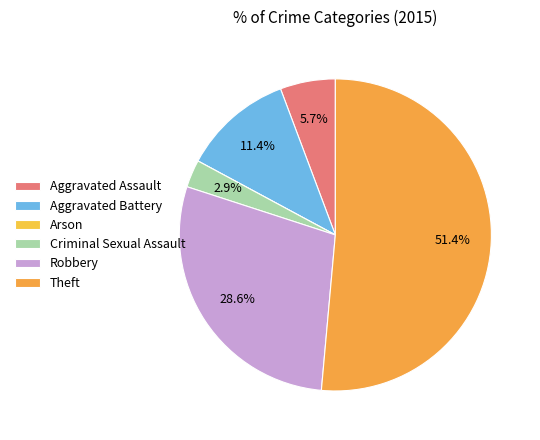

Rank the categories by value from lowest to highest.

Arson, Criminal Sexual Assault, Aggravated Assault, Aggravated Battery, Robbery, Theft